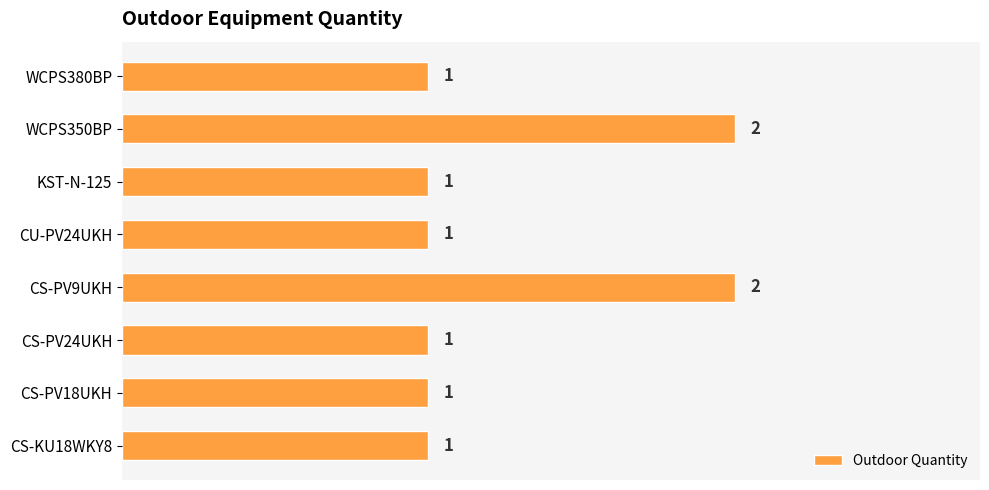

Count the number of values greater than 1.

2